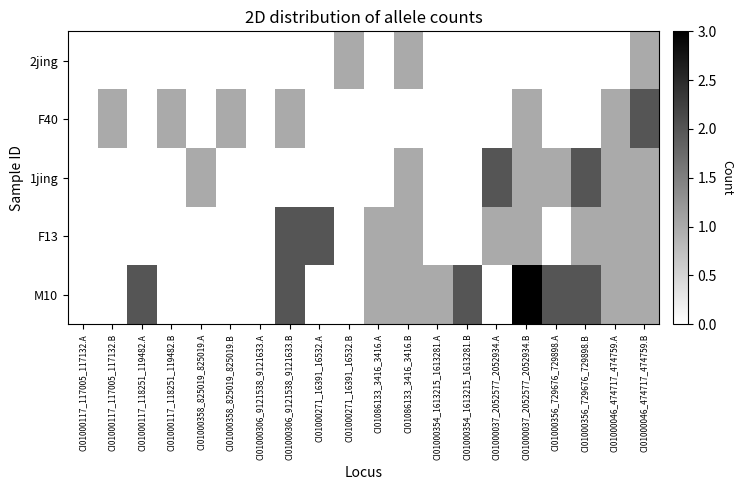

Which series changed the most between CI01000117_118251_119482.B and CI01000356_729676_729898.A?

M10